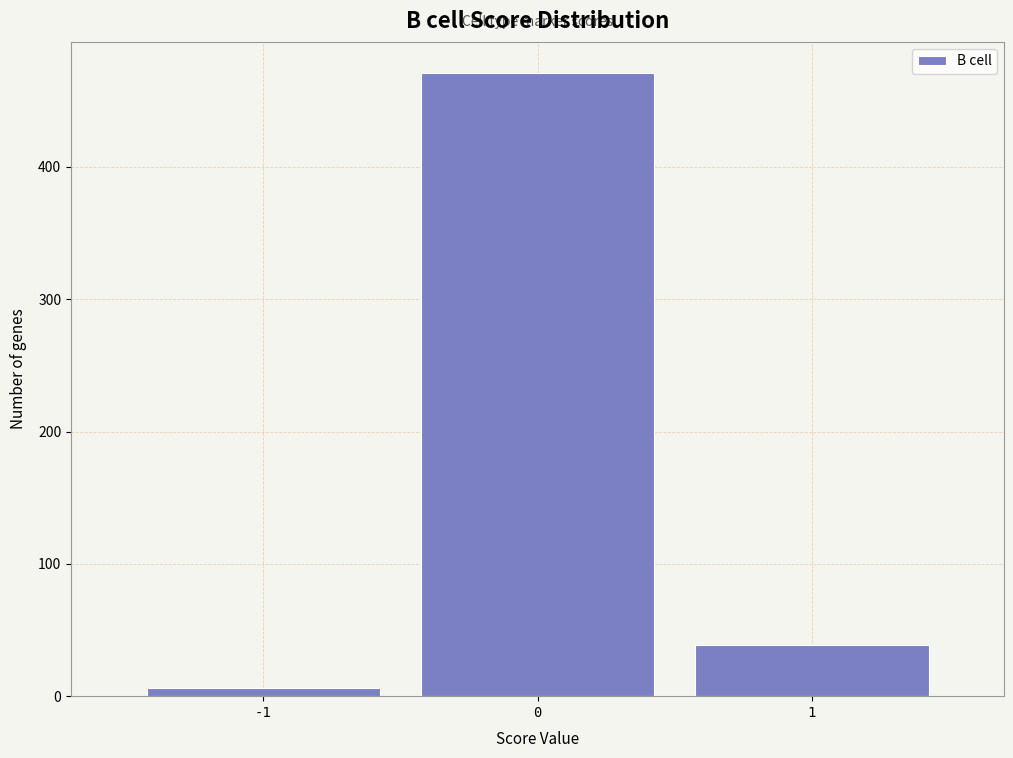

Which range on the x-axis has the tallest bar?

-0.5 to 0.5